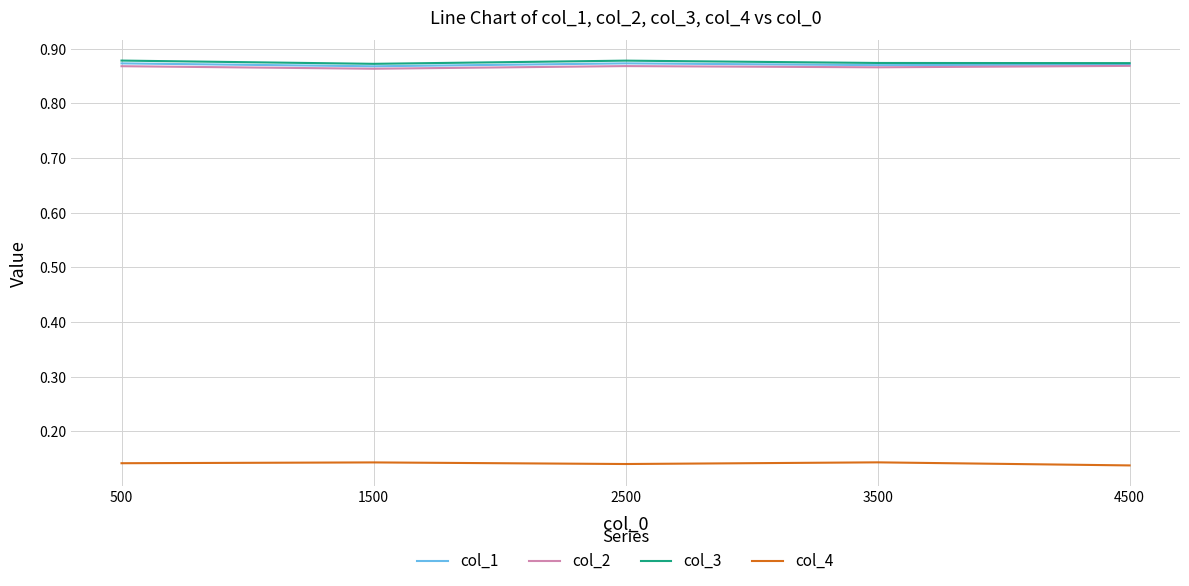

How many lines are shown in the chart?

4